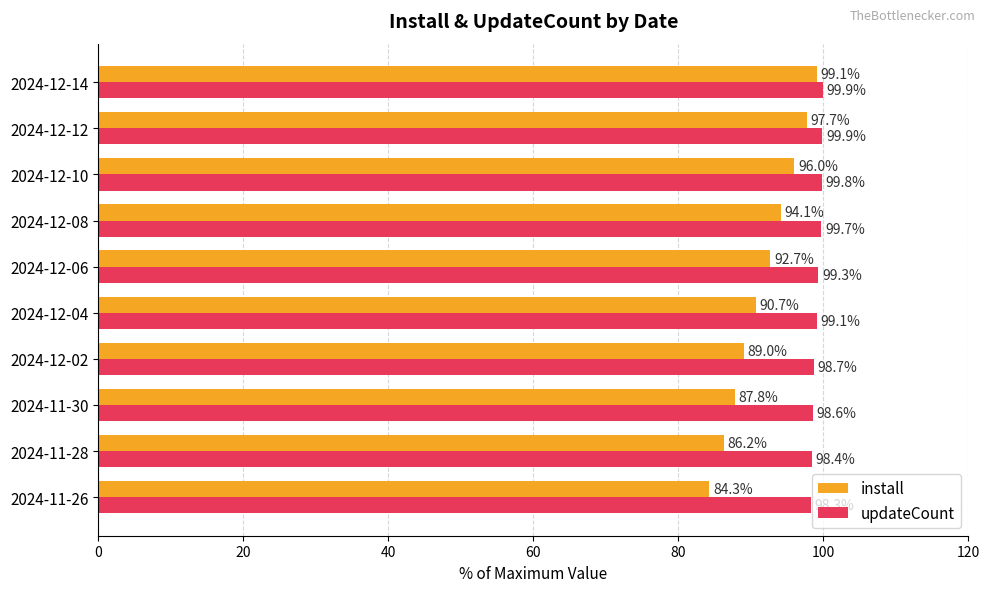

Is it true that install equals 92.7 at 2024-12-06?

True